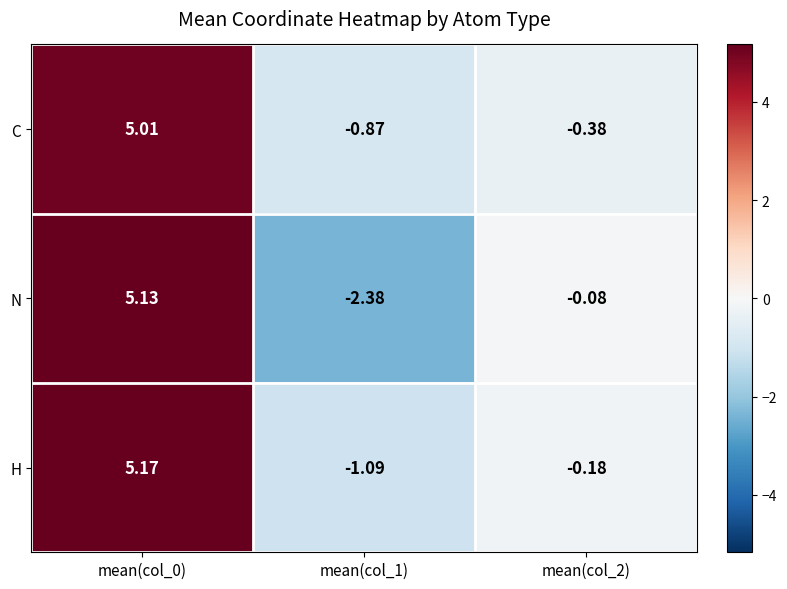

Which series has the widest spread of values?

N